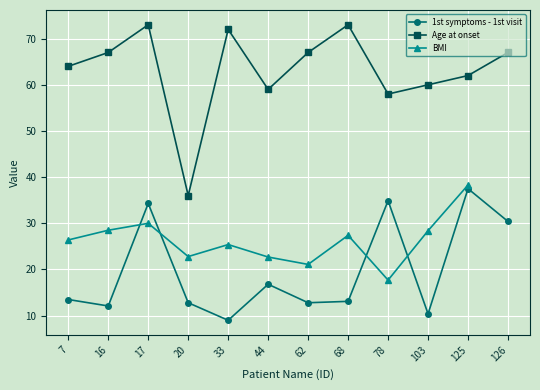

How many series are shown in this chart?

3